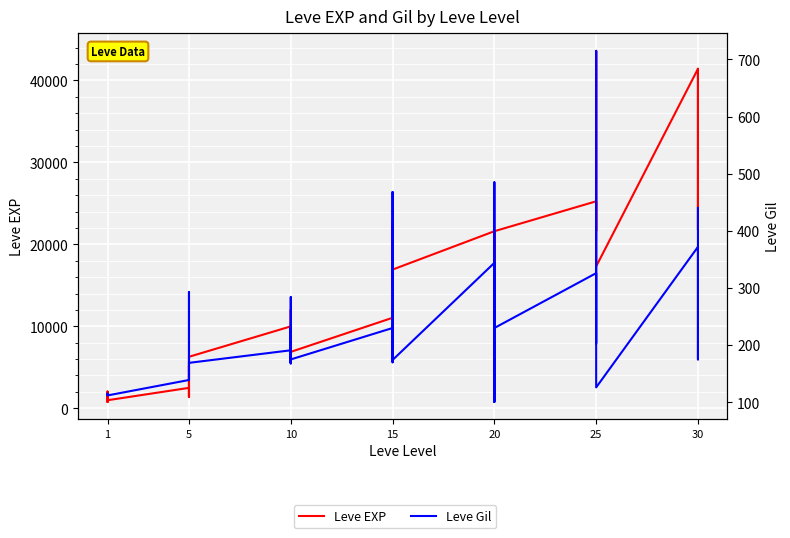

Is the value of Leve Gil at 20 greater than the value of Leve EXP at 10?

No